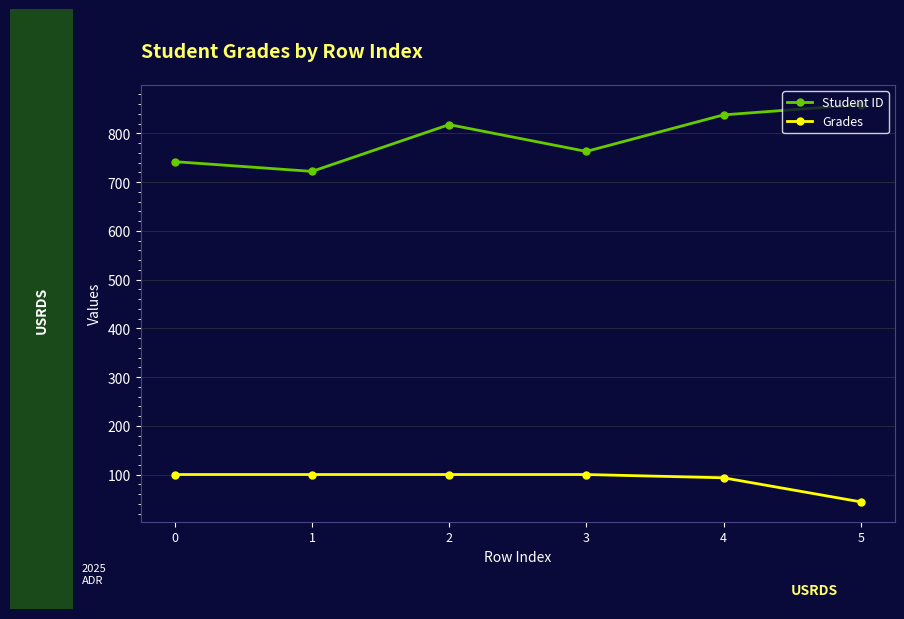

How many values in the Grades series are below 100?

2